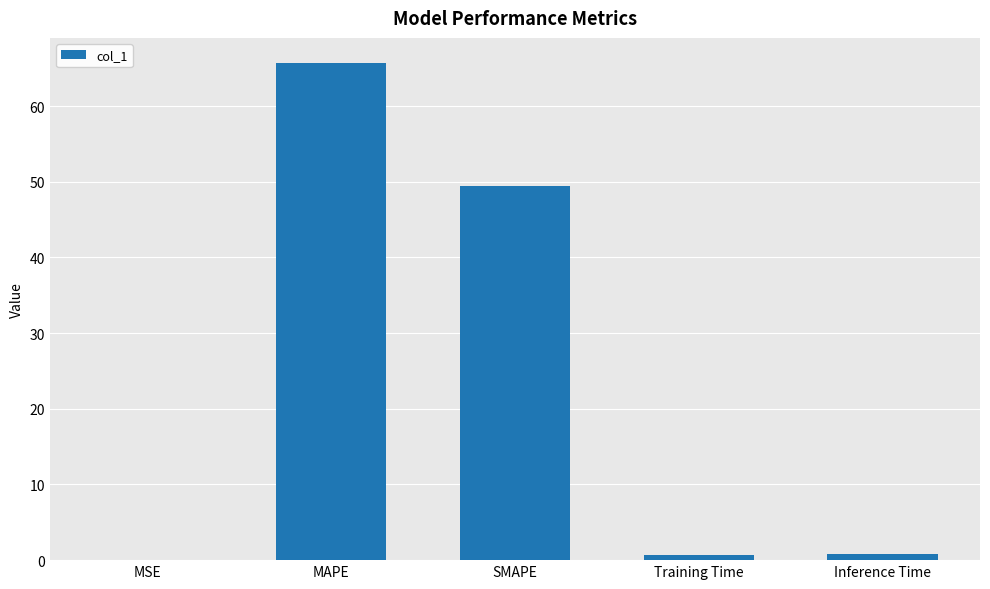

What is the change in value from SMAPE to Training Time?

-48.7